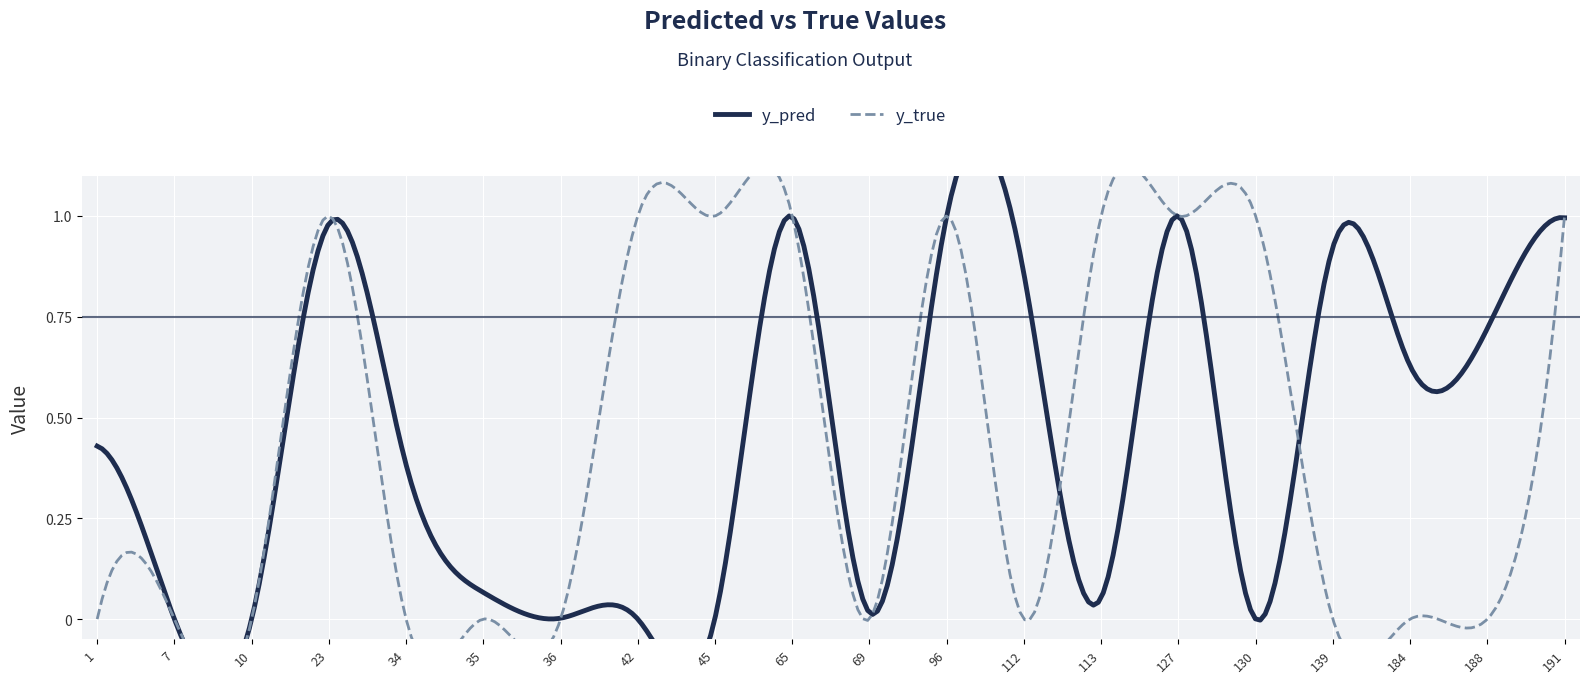

What are all the series names shown in the legend?

y_pred, y_true